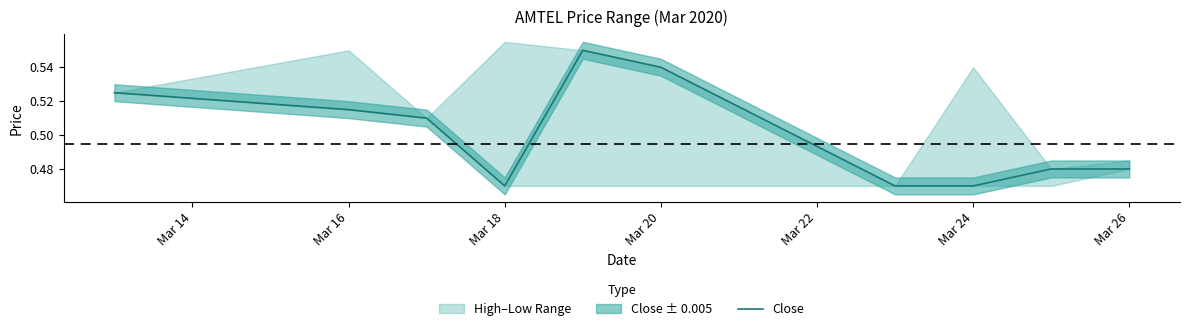

How many lines are shown in the chart?

1